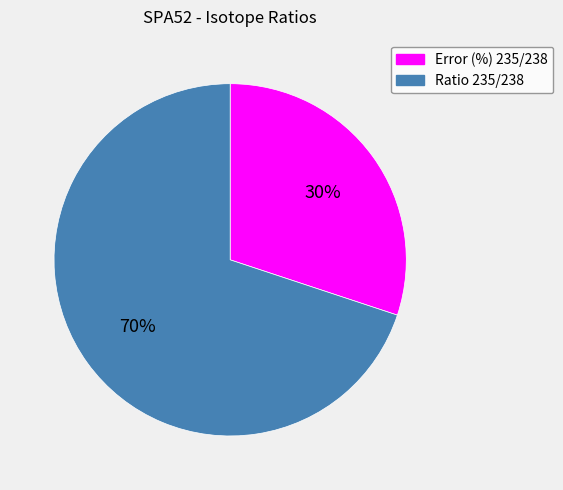

Is the sum of Ratio 235/238 and Error (%) 235/238 greater than half?

Yes